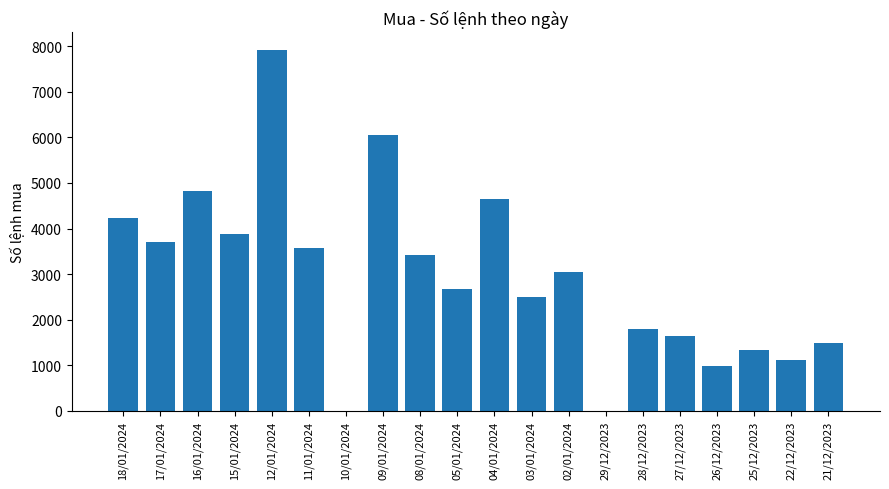

How many series are shown in this chart?

1